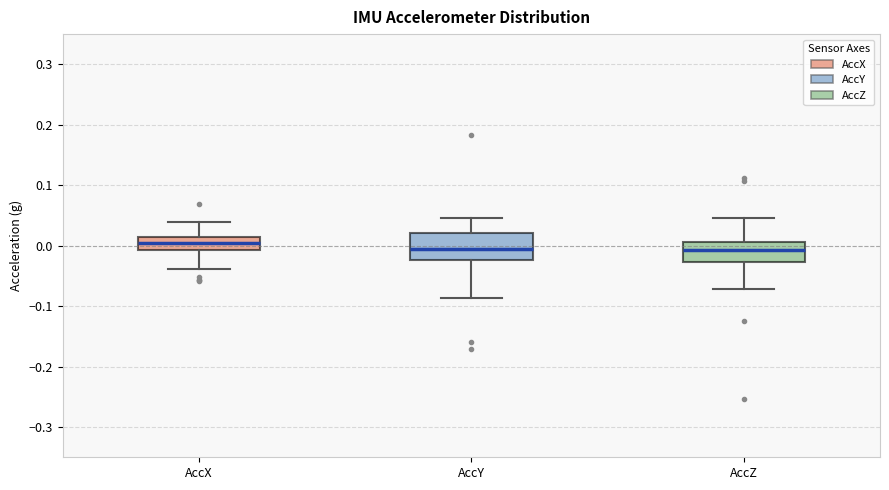

Reading left to right, transcribe this box plot: for each box, give where its median line is, the range the box spans, and where its two whiskers end, as read against the y-axis. The values are not printed on the chart, so give them approximately, as read against the axis.

AccX: median 0.01 (inside the box), box -0.01 to 0.01, whiskers -0.04 to 0.04
AccY: median -0.01, box -0.02 to 0.02, whiskers -0.09 to 0.05
AccZ: median -0.01, box -0.03 to 0.01, whiskers -0.07 to 0.05